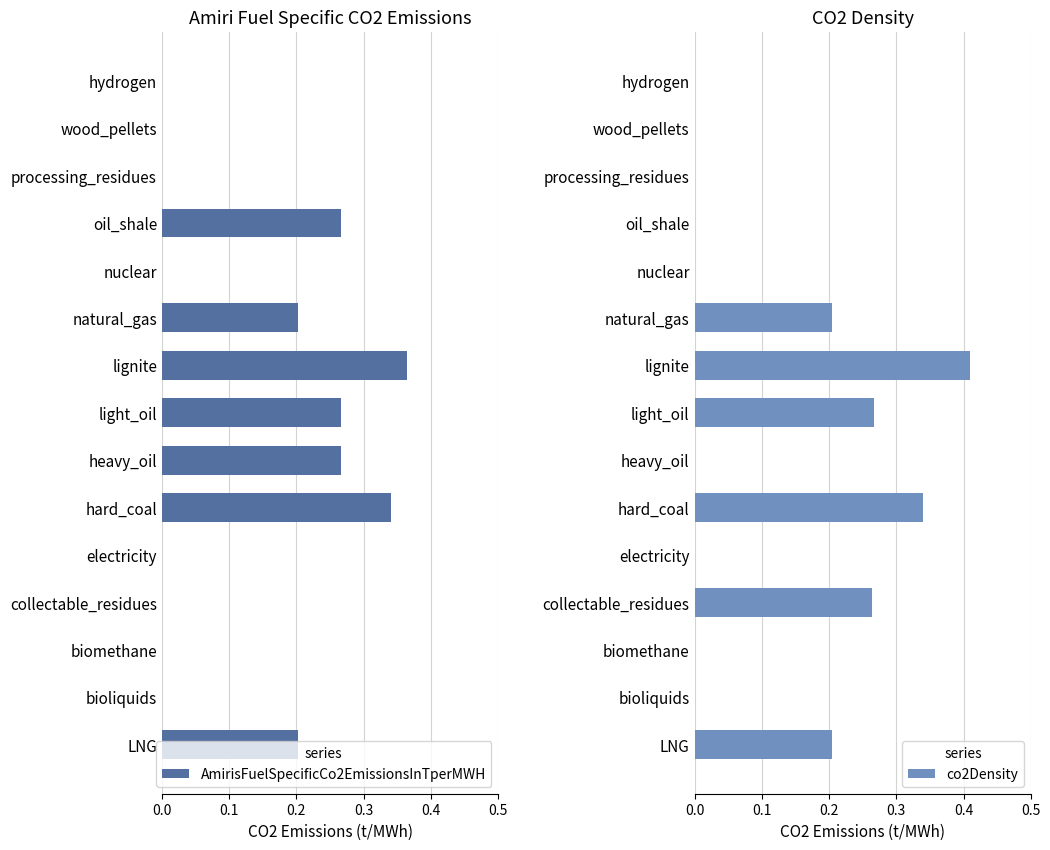

Reading left to right, extract all data points from this chart.

AmirisFuelSpecificCo2EmissionsInTperMWH: 0.2	0.0	0.0	0.0	0.0	0.3	0.3	0.3	0.4	0.2	0.0	0.3	0.0	0.0	0.0
co2Density: 0.2	0.0	0.0	0.3	0.0	0.3	0.0	0.3	0.4	0.2	0.0	0.0	0.0	0.0	0.0